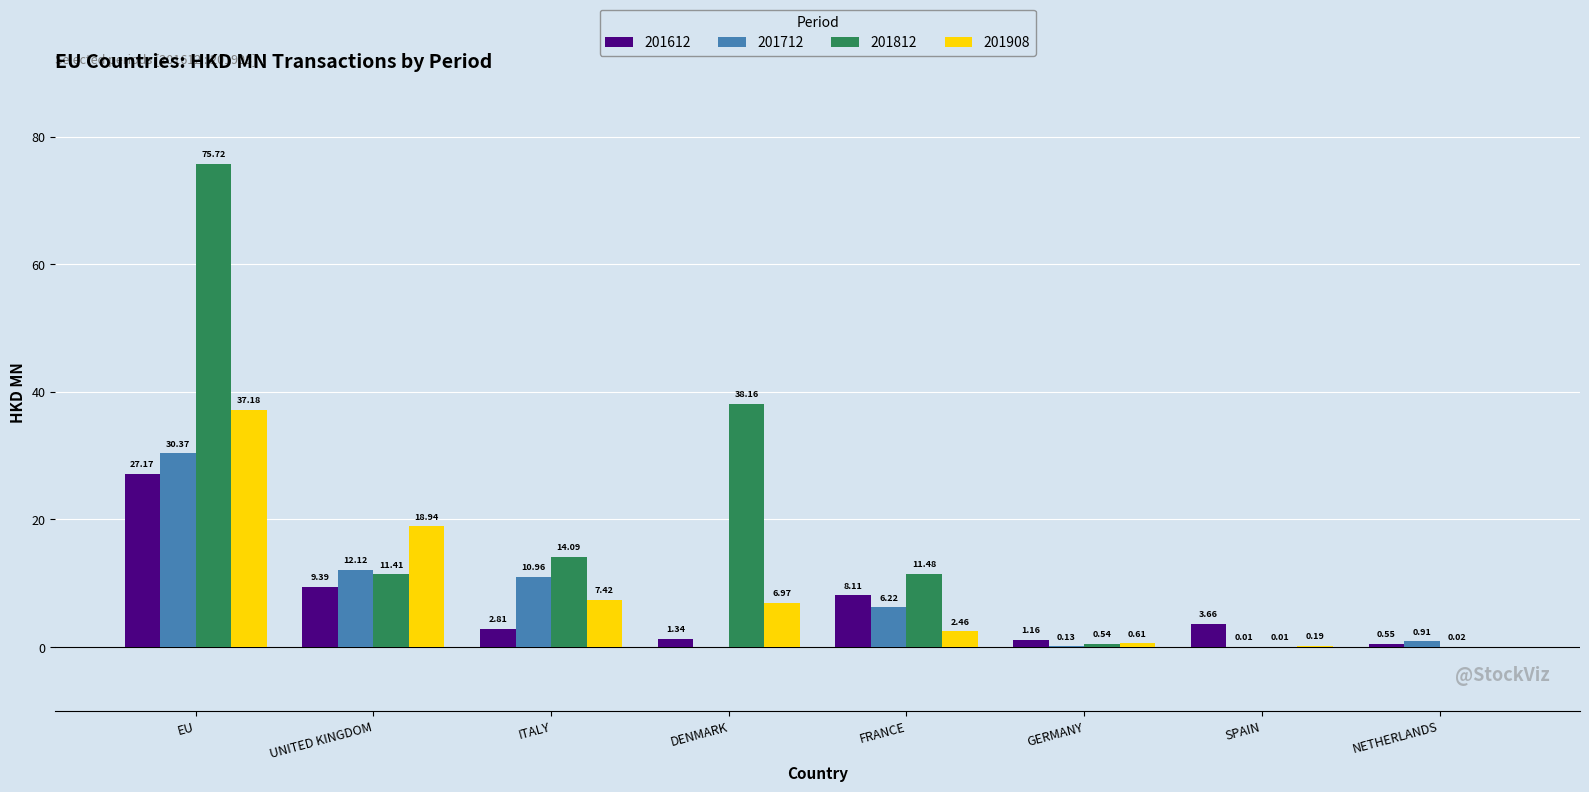

What is the total value across all series at FRANCE?

28.3